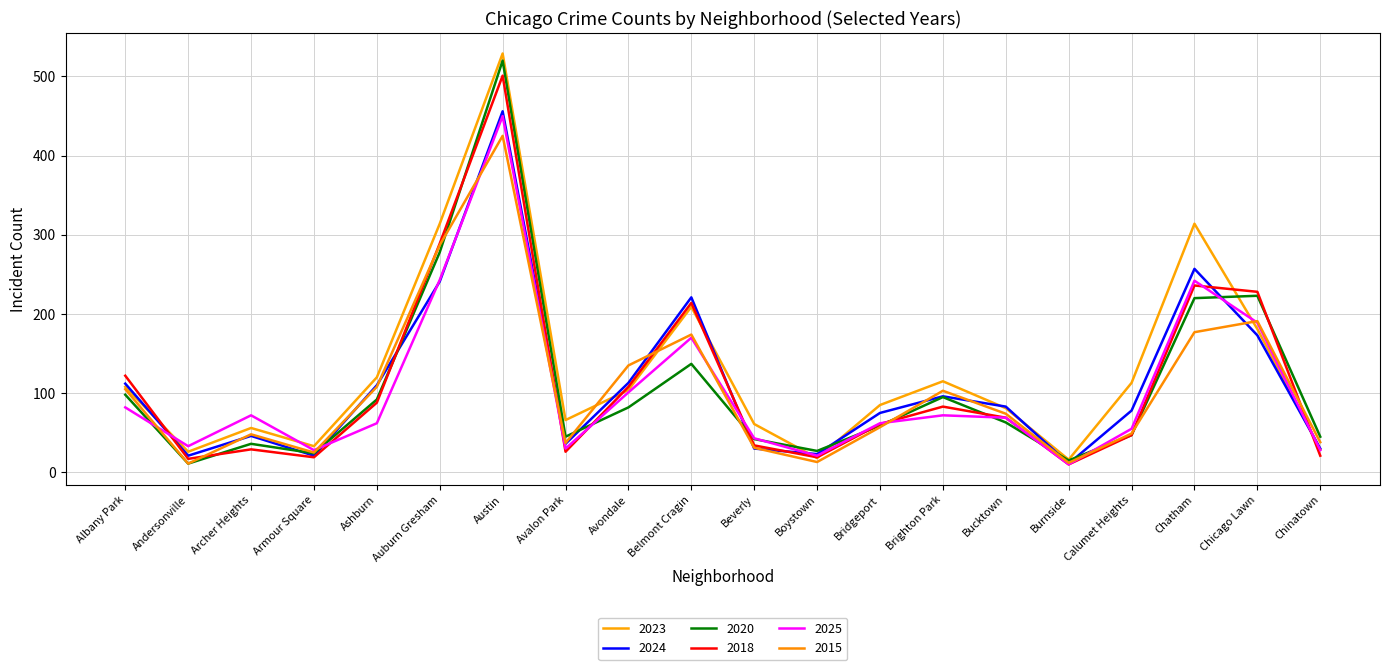

What is the label of the 11th point from the left?

Beverly